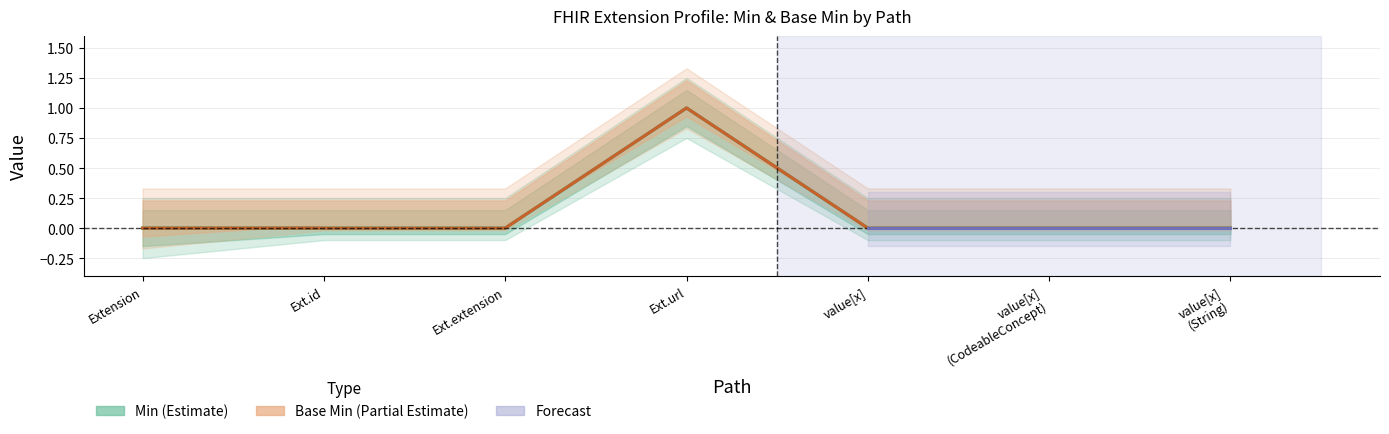

Is this an area chart (filled region under the line)?

No